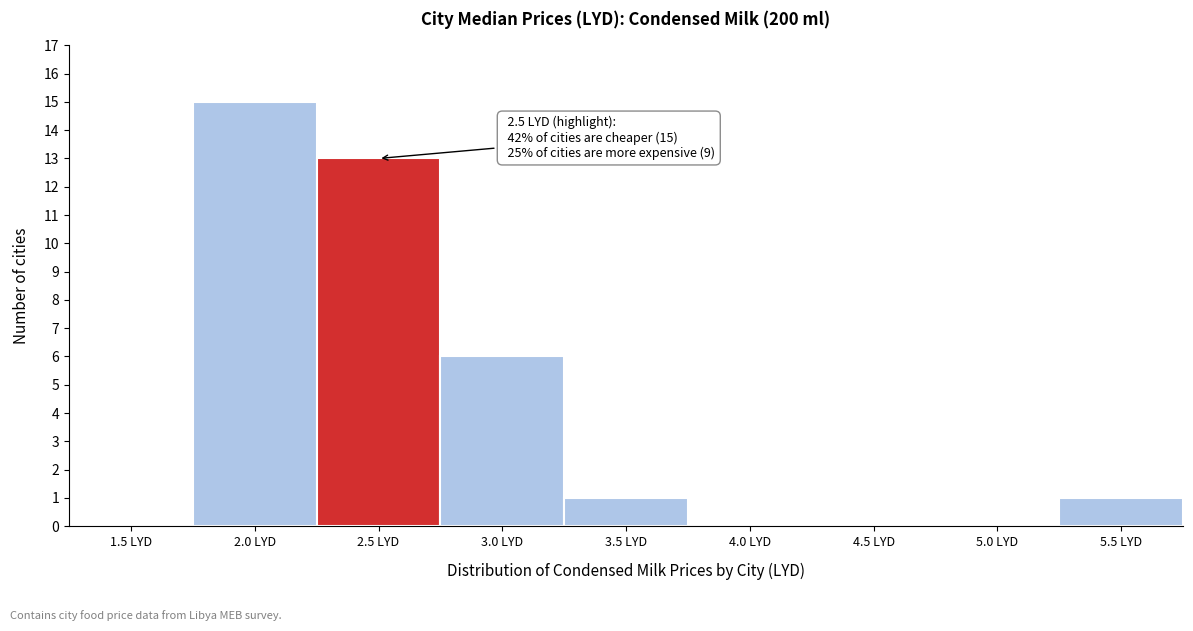

Reading right to left, what are all the values shown in this chart?

5.5 LYD=1	5.0 LYD=0	4.5 LYD=0	4.0 LYD=0	3.5 LYD=1	3.0 LYD=6	2.5 LYD=13	2.0 LYD=15	1.5 LYD=0